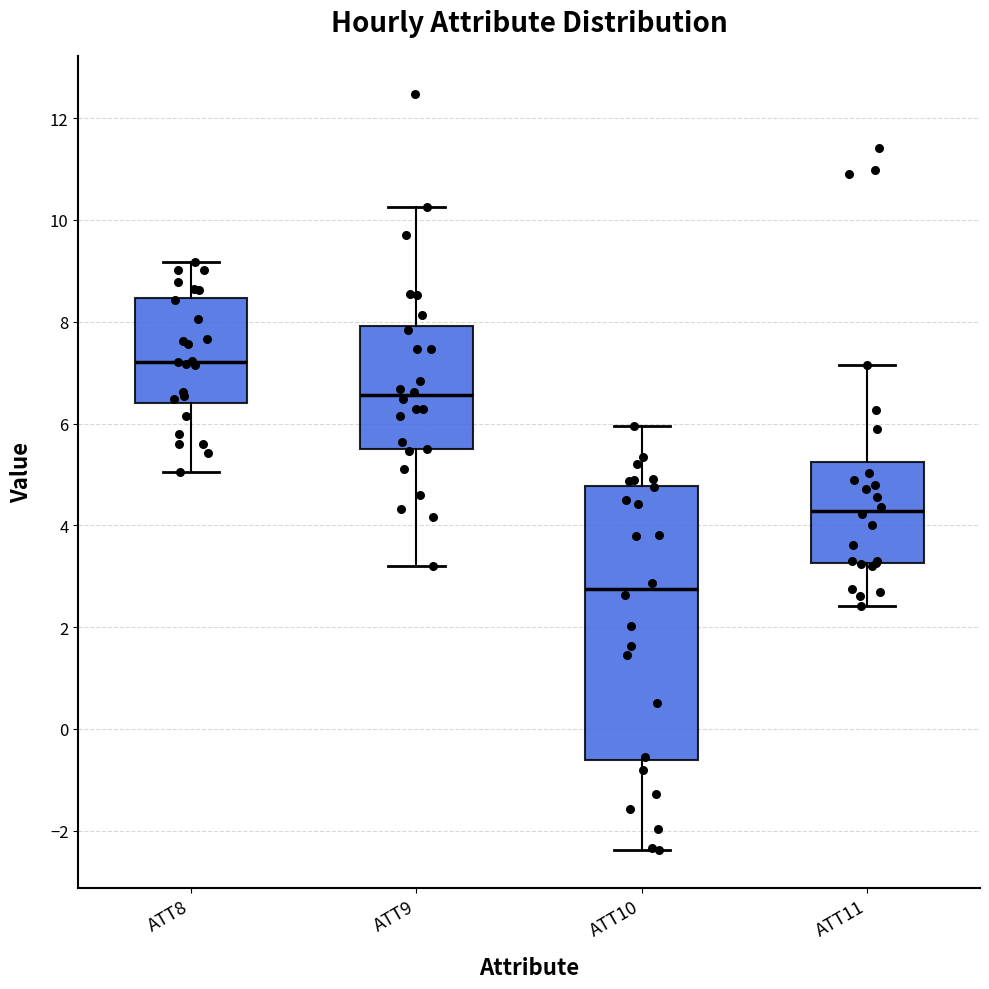

Where does the lower whisker of the box for ATT9 end on the y-axis? The values are not printed on the chart, so give them approximately, as read against the axis.

3.2